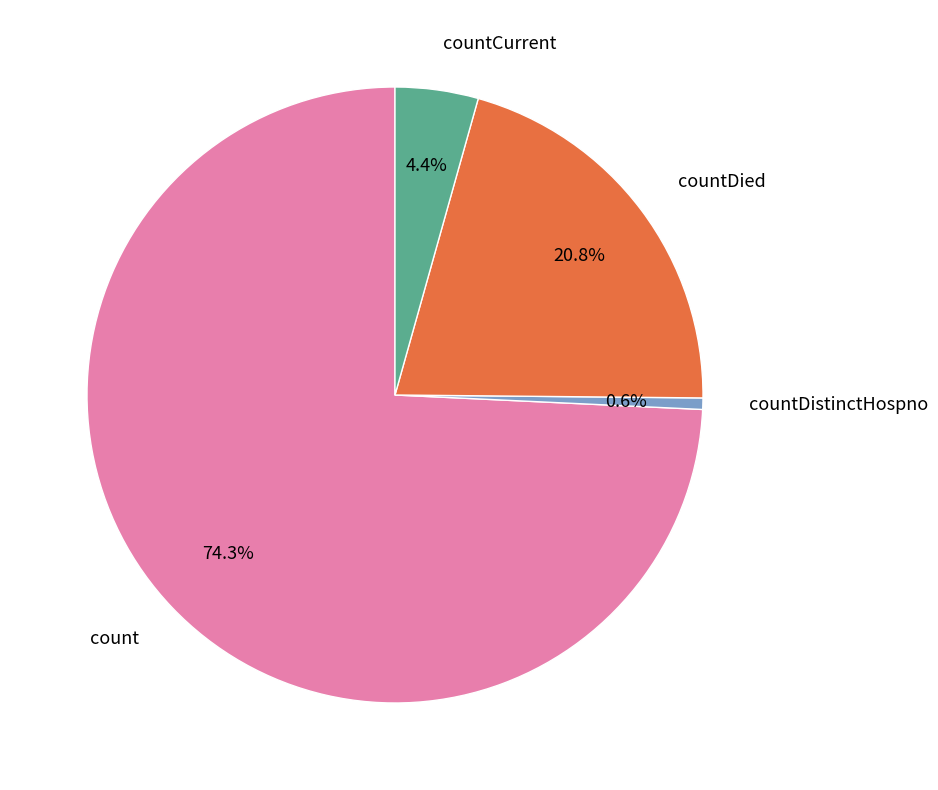

To the nearest percent, what percentage of the pie is count?

74%